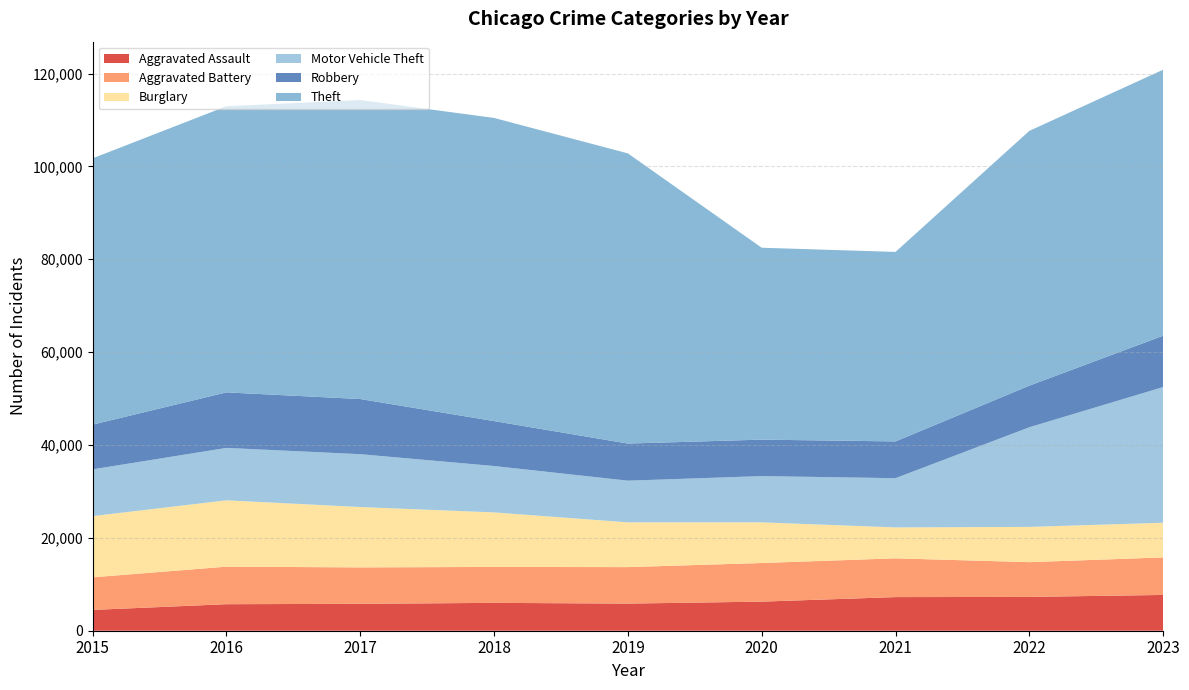

Reading left to right, list all the values displayed in this chart.

Aggravated Assault: 4480	5712	5793	6001	5841	6264	7242	7280	7707
Aggravated Battery: 7019	8086	7845	7735	7858	8319	8347	7488	8078
Burglary: 13184	14289	13001	11747	9638	8758	6662	7594	7469
Motor Vehicle Theft: 10068	11286	11380	9985	8977	9959	10602	21455	29219
Robbery: 9638	11960	11880	9681	7995	7855	7918	8963	11060
Theft: 57350	61623	64386	65288	62494	41329	40809	54868	57289